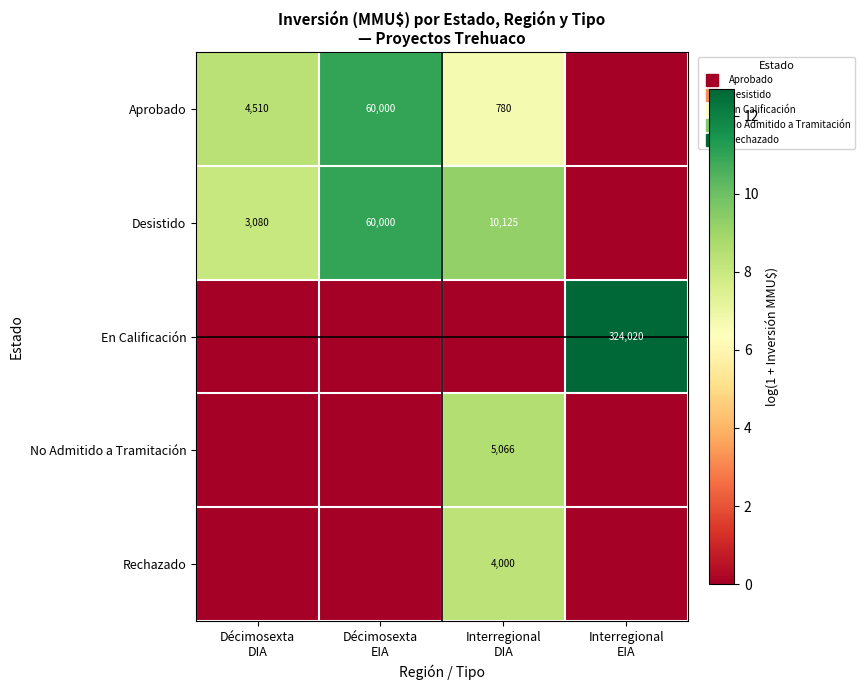

Which category has the lowest value across all series?

Interregional
EIA